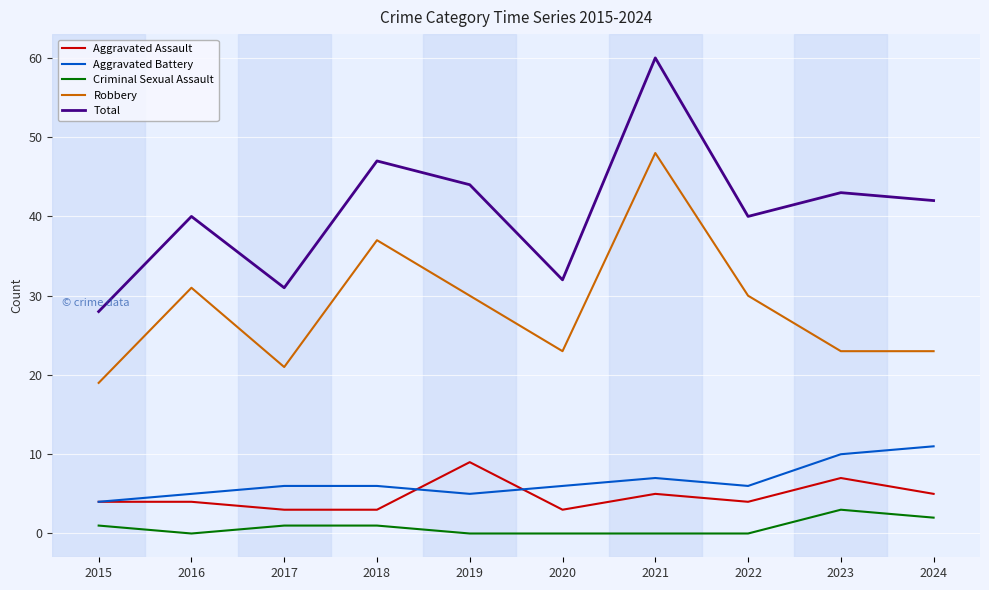

Rank the series at 2020 from highest to lowest value.

Total, Robbery, Aggravated Battery, Aggravated Assault, Criminal Sexual Assault